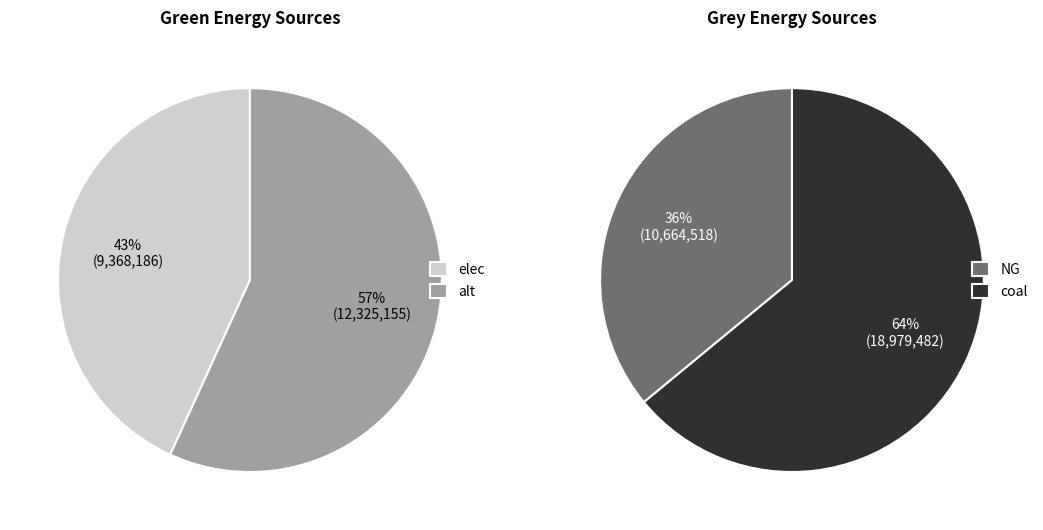

What is the difference between the highest and lowest values at 0?

1296331.7